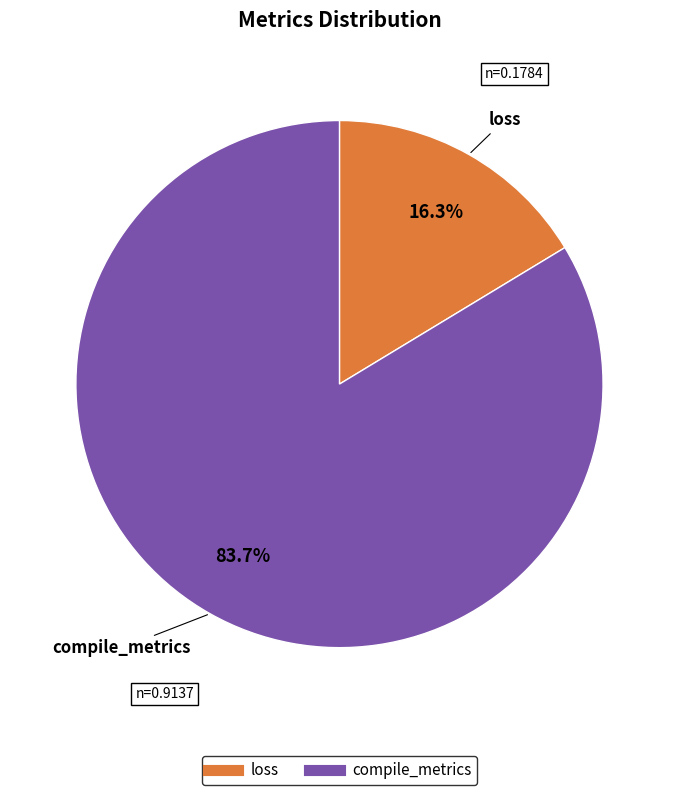

Is there a majority slice in this chart?

Yes